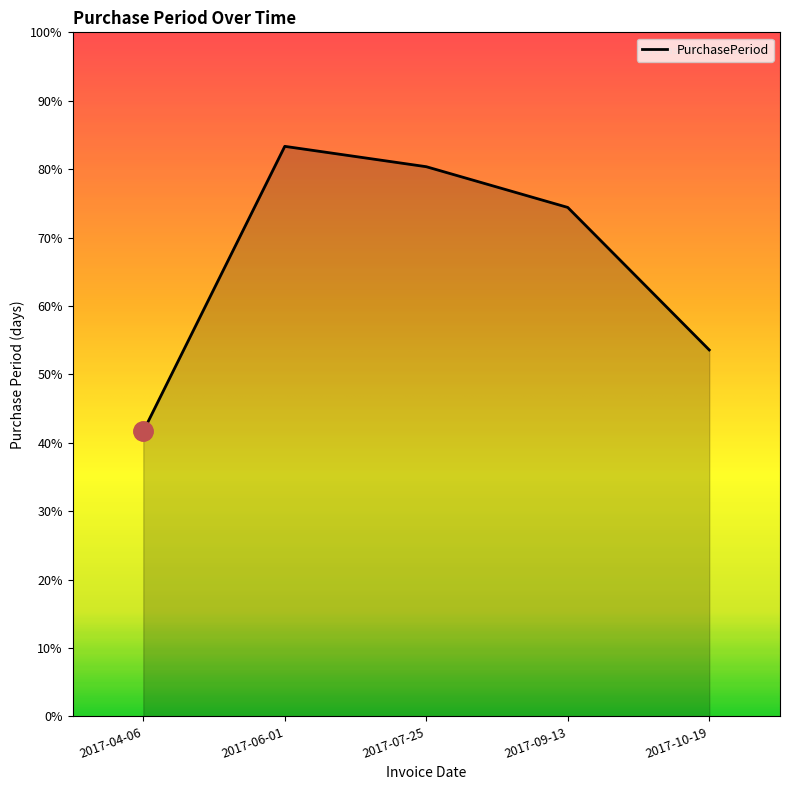

Reading left to right, list all the values displayed in this chart.

28	56	54	50	36